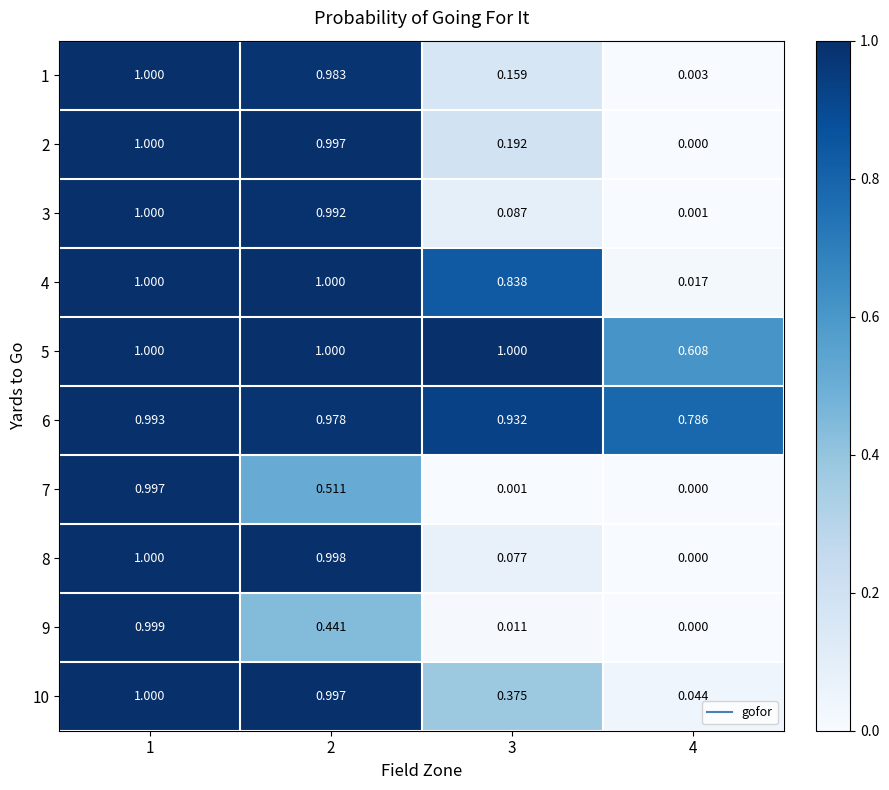

Is the value of 5 at 2 greater than the value of 8 at 3?

Yes